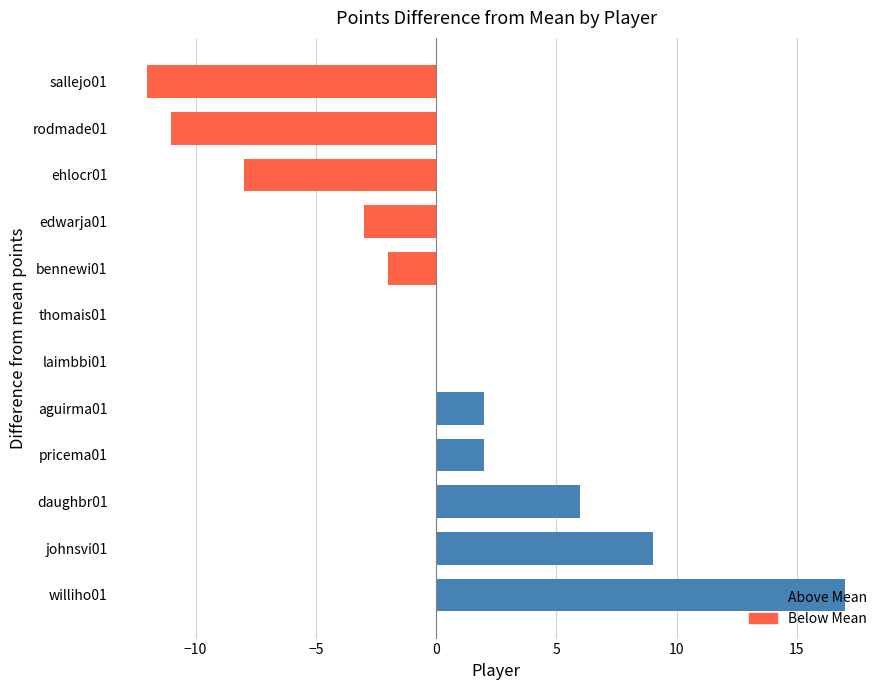

What is the maximum value shown in the chart?

17